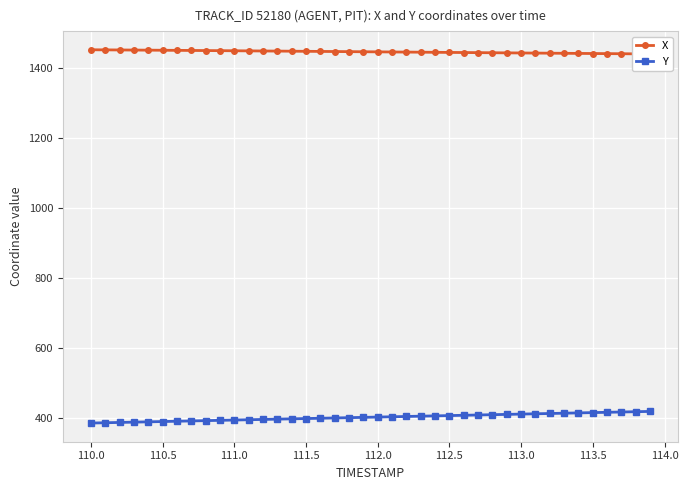

At how many categories does at least one series exceed 1002?

40